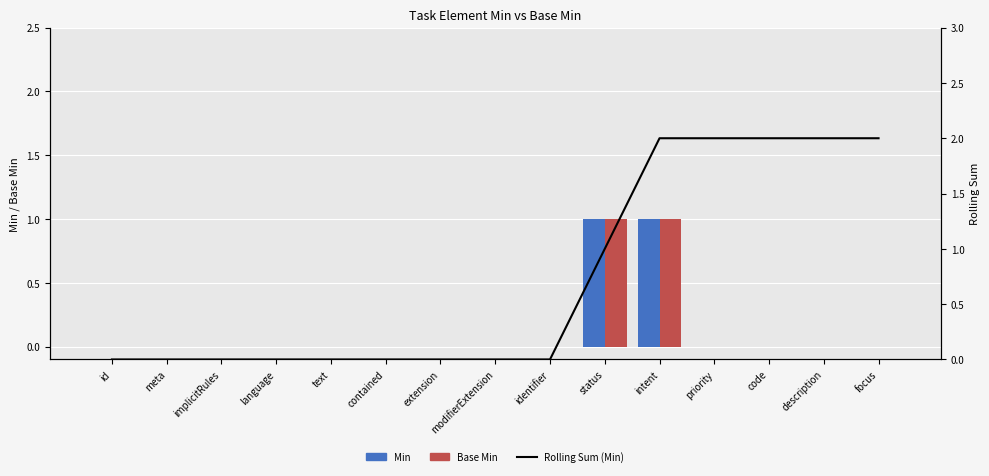

Is the value of Rolling Sum (Min) at text greater than the value of Base Min at implicitRules?

No